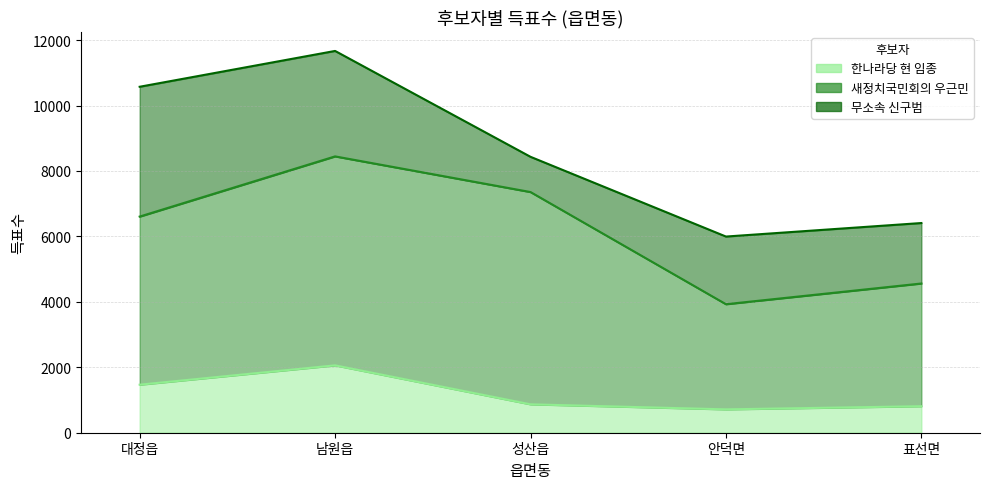

List the series in order of their peak value, lowest first.

한나라당 현 임종, 무소속 신구범, 새정치국민회의 우근민